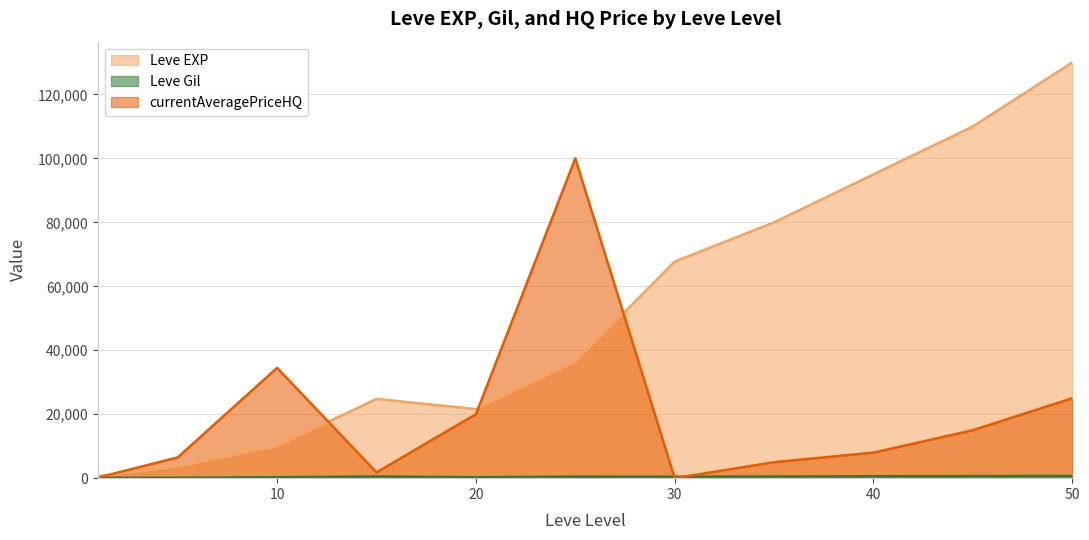

Which series changed the most between 10 and 15?

currentAveragePriceHQ